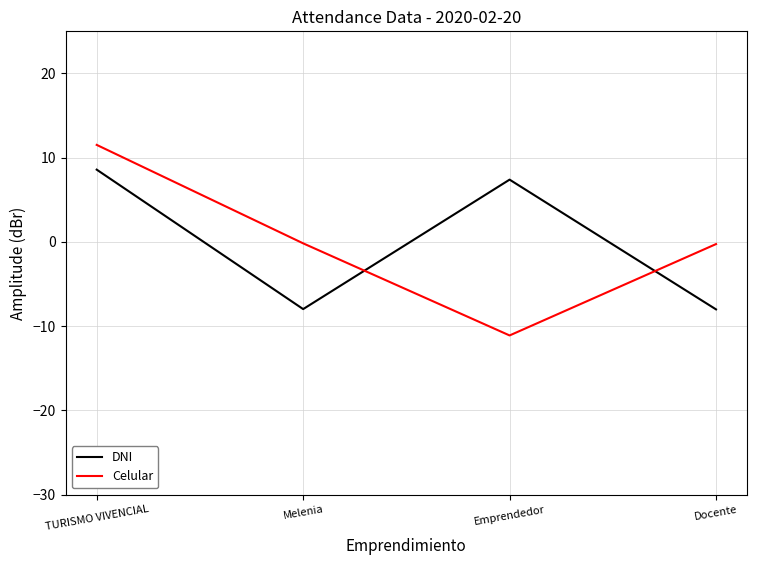

Is the value of DNI at Melenia greater than the value of Celular at Melenia?

No